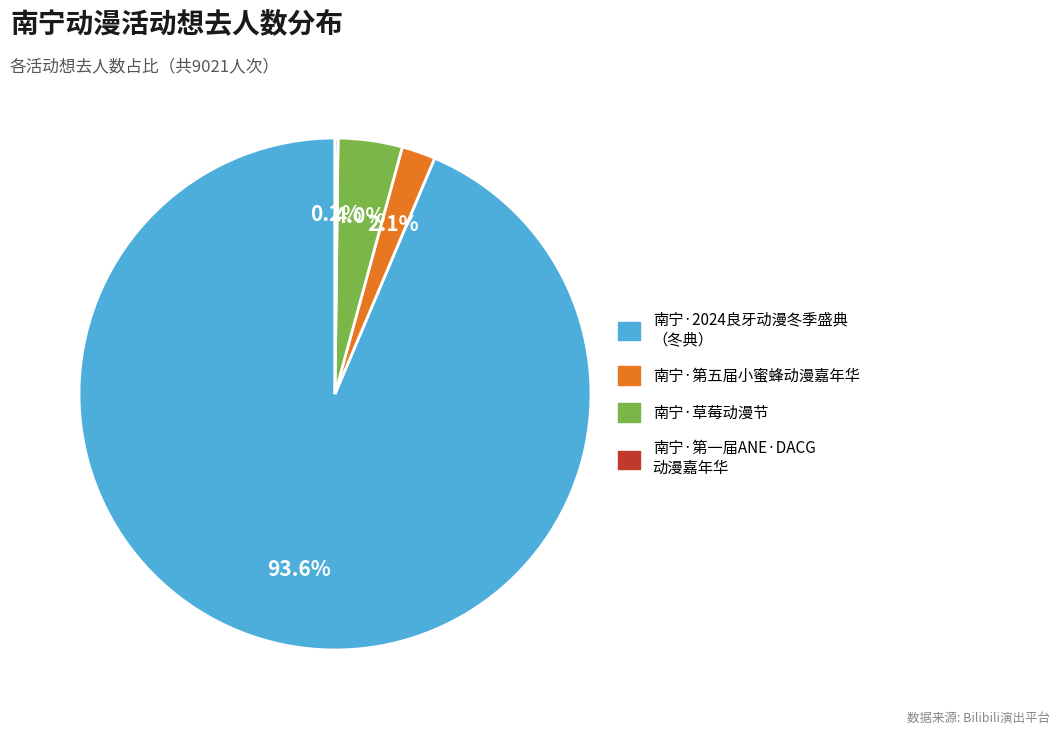

Is there any slice that represents more than half of the pie?

Yes